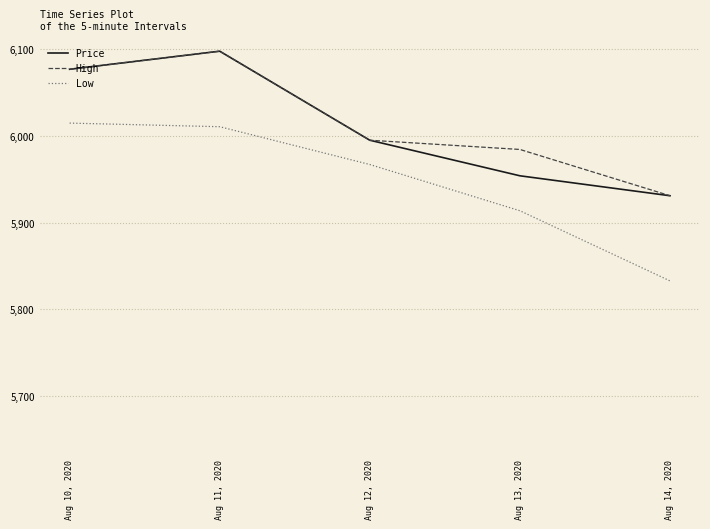

What is the smallest value displayed?

5832.6